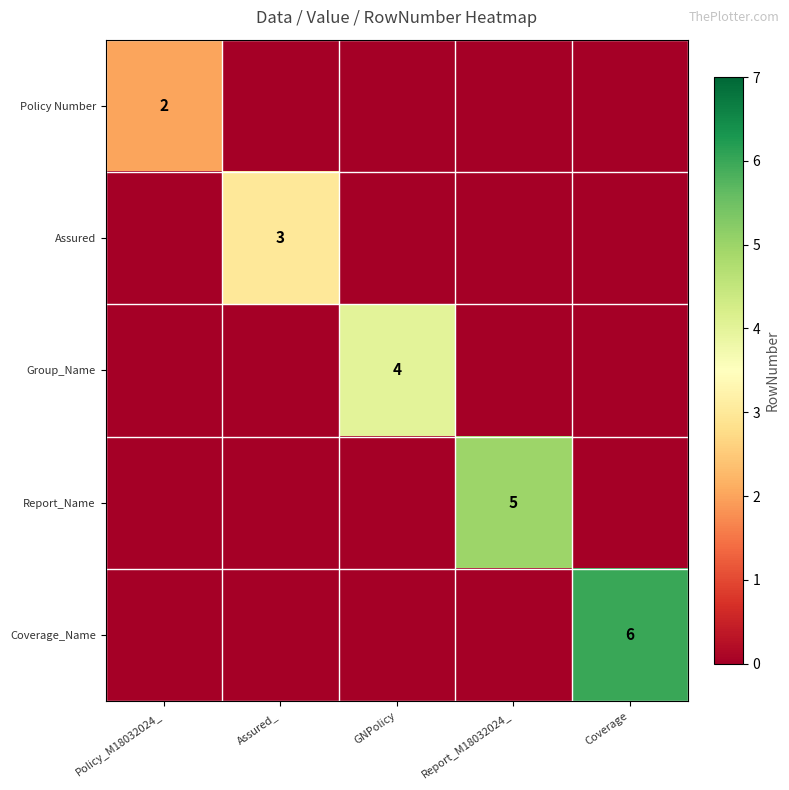

What is the difference between the maximum and minimum values in the Group_Name series?

4